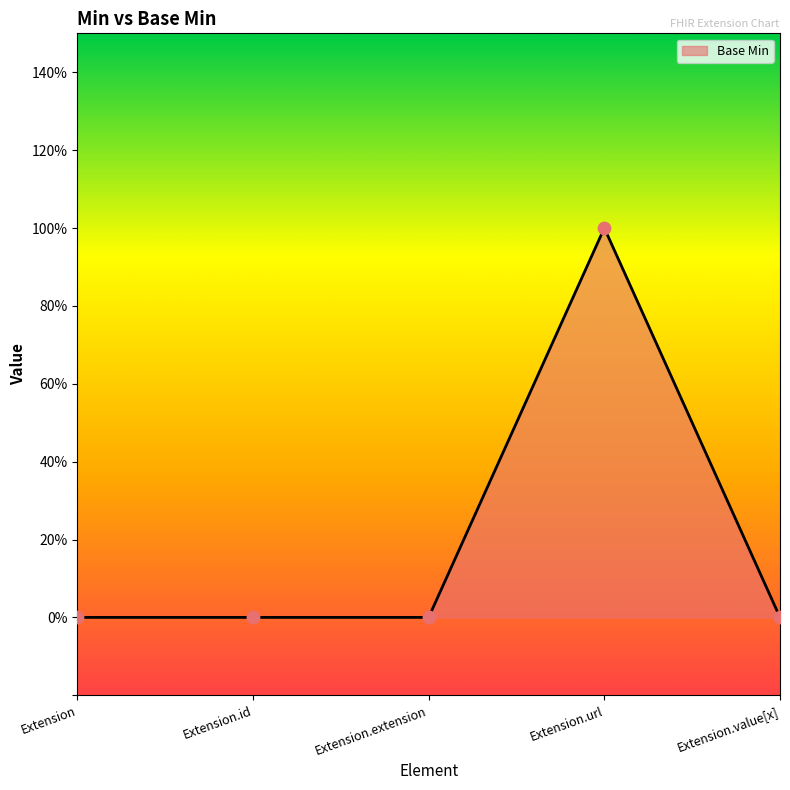

What is the change in value from Extension to Extension.url?

+1